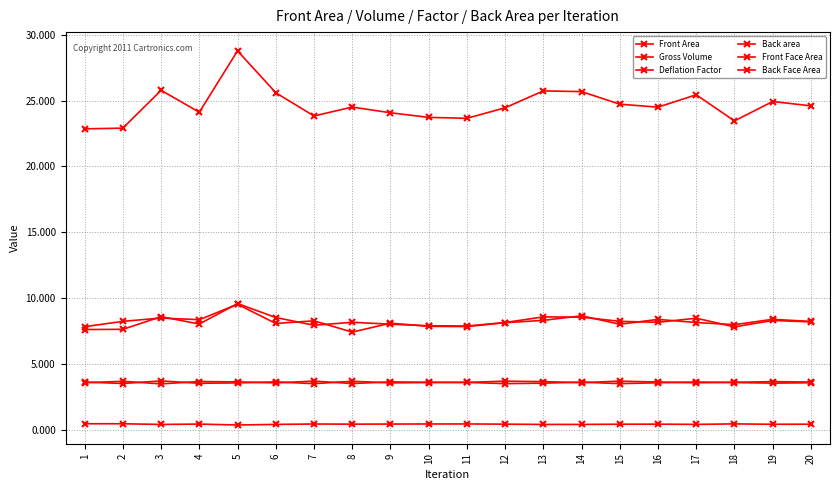

The value of Back Face Area at 1 is 3.6. True or false?

True